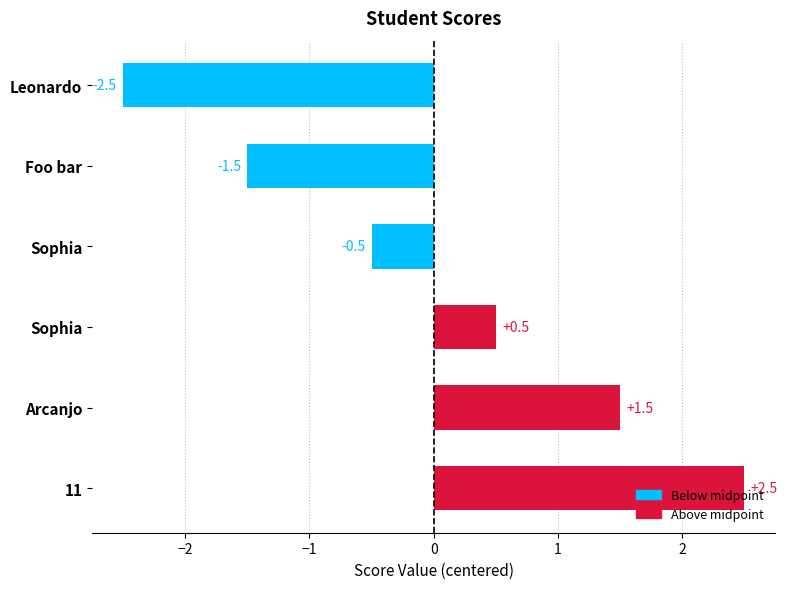

Which category has the lowest value across all series?

Leonardo